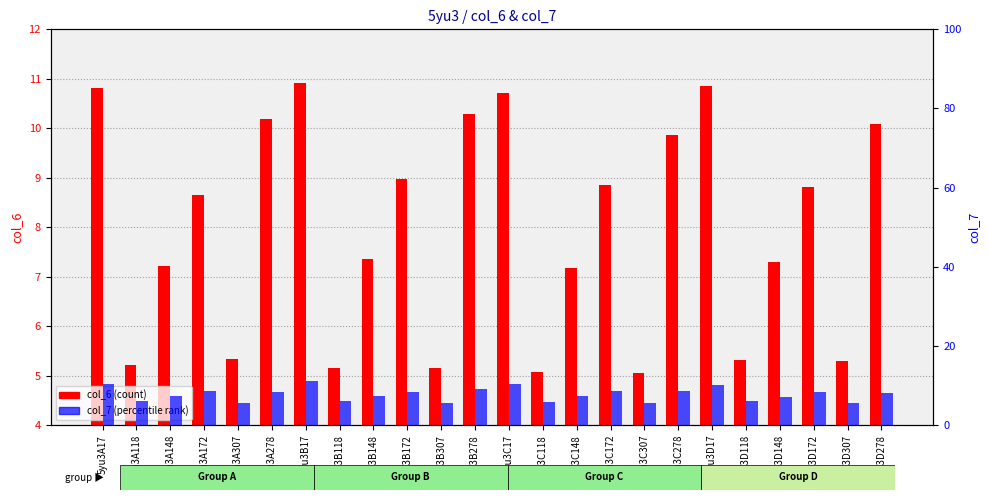

At which label does col_6 reach its peak?

5yu3B17